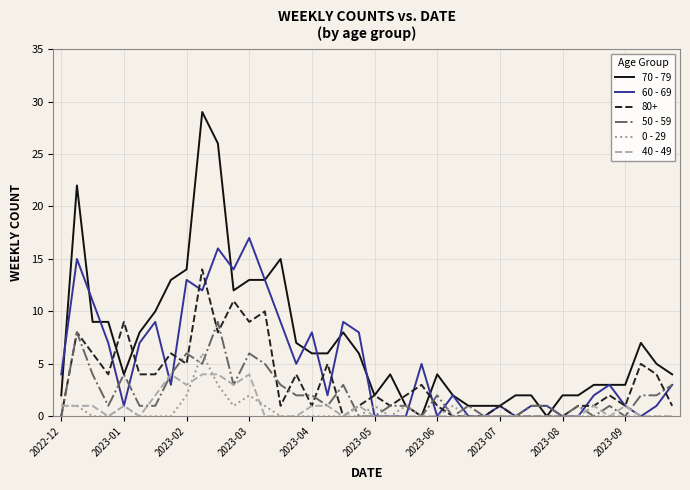

Which series has the widest spread of values?

70 - 79